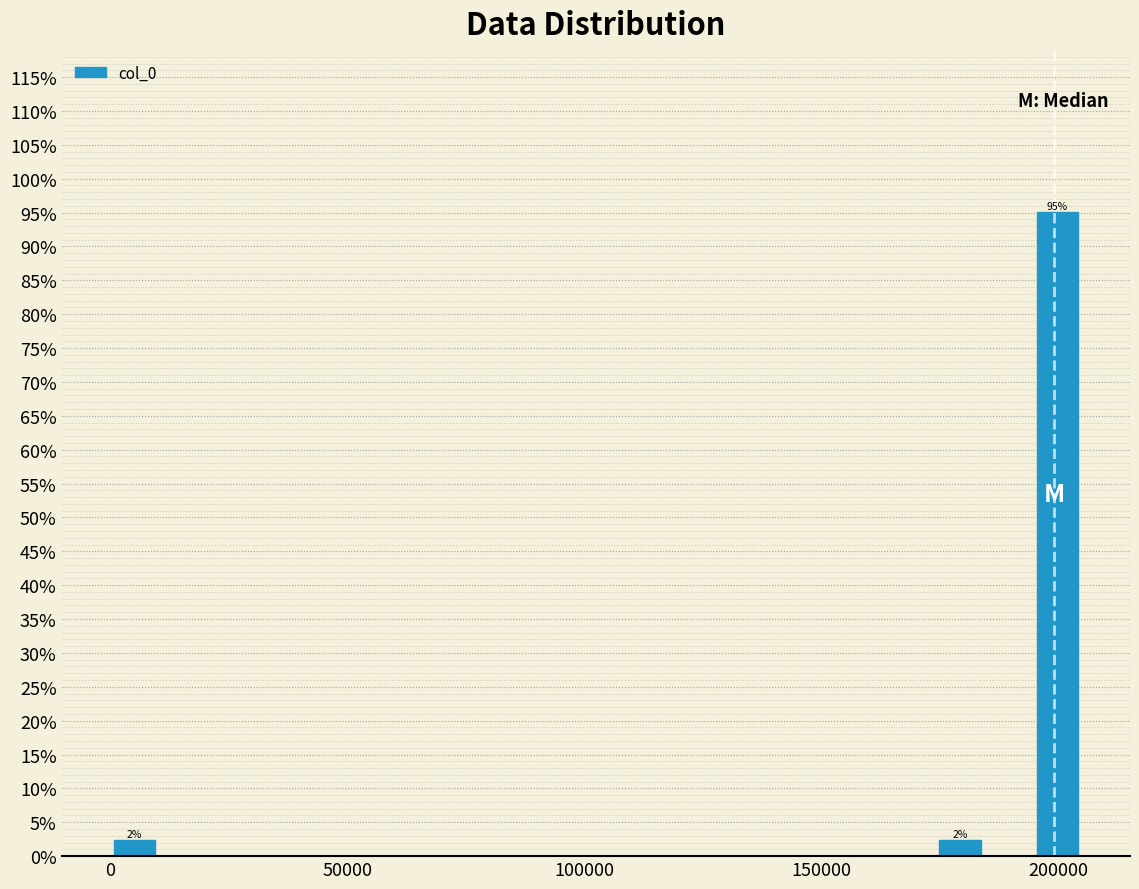

Read against the x-axis, roughly where is the centre of the tallest bar?

200000